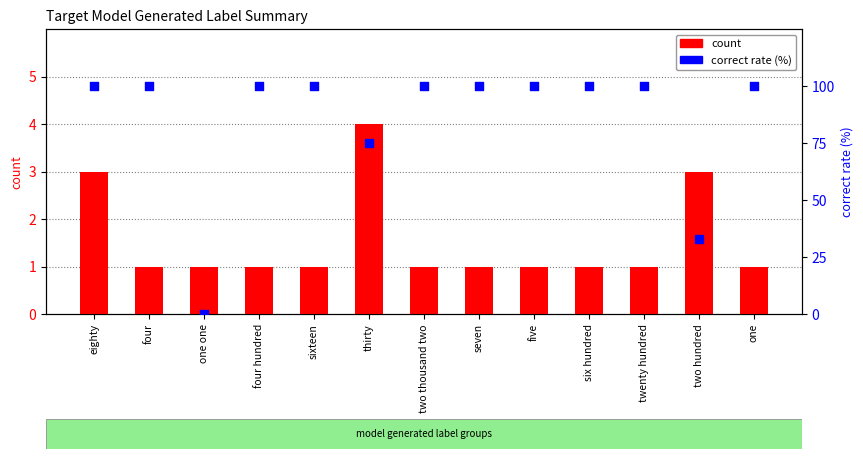

What is the total value across all series at six hundred?

101